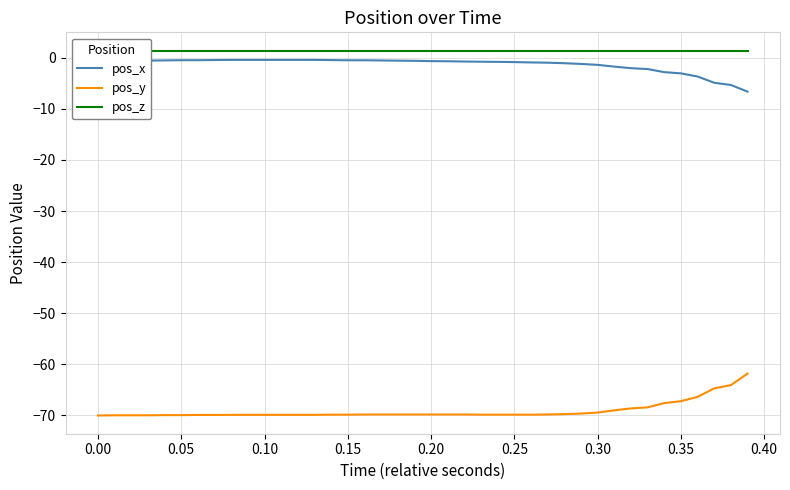

What is the difference between the pos_y values at 0.00 and 0.35?

2.8